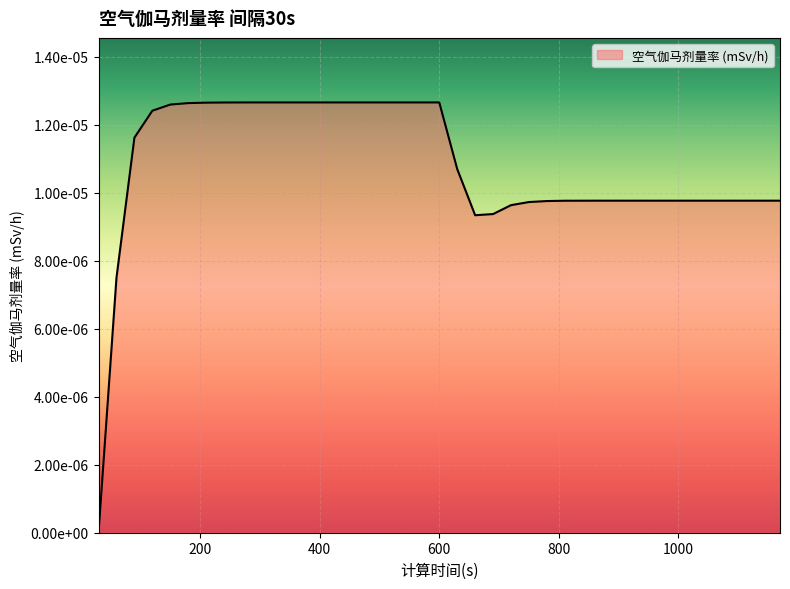

Does the chart have visible grid lines?

Yes